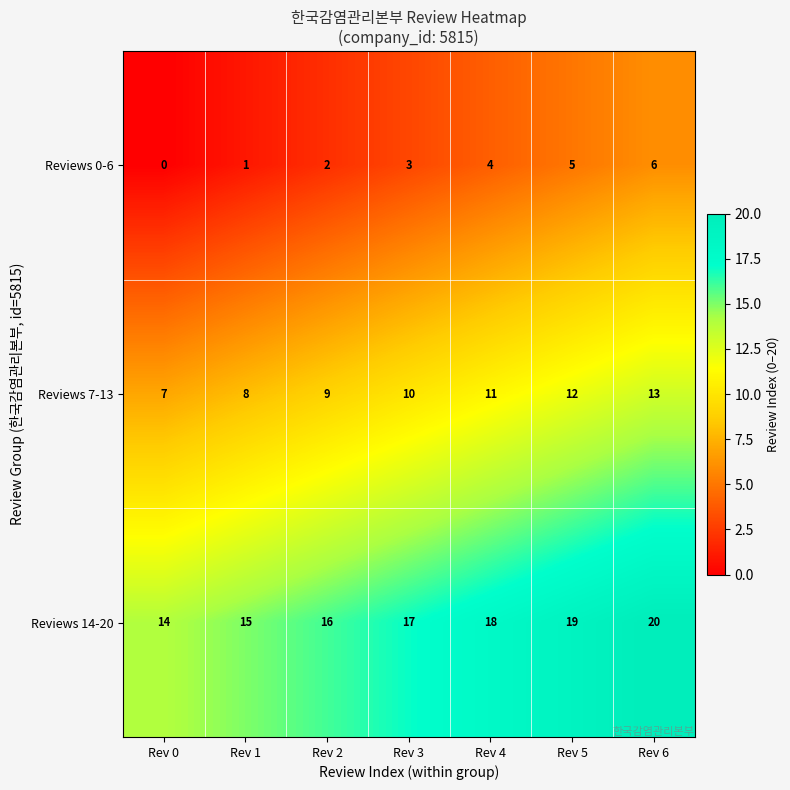

What is the difference between the maximum and minimum values in the Reviews 14-20 series?

6